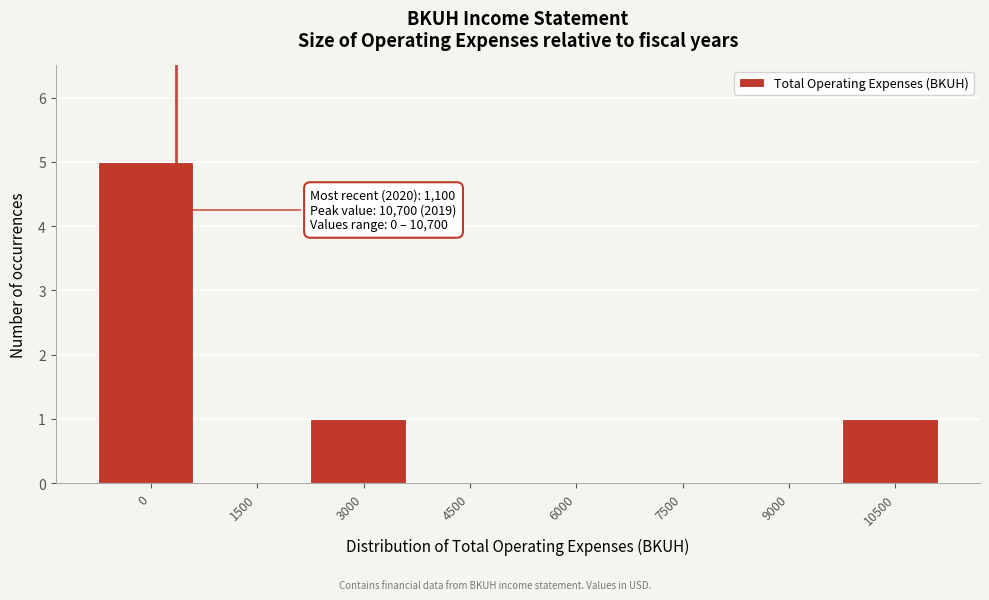

Reading left to right, what are all the values shown in this chart?

0=5	1500=0	3000=1	4500=0	6000=0	7500=0	9000=0	10500=1